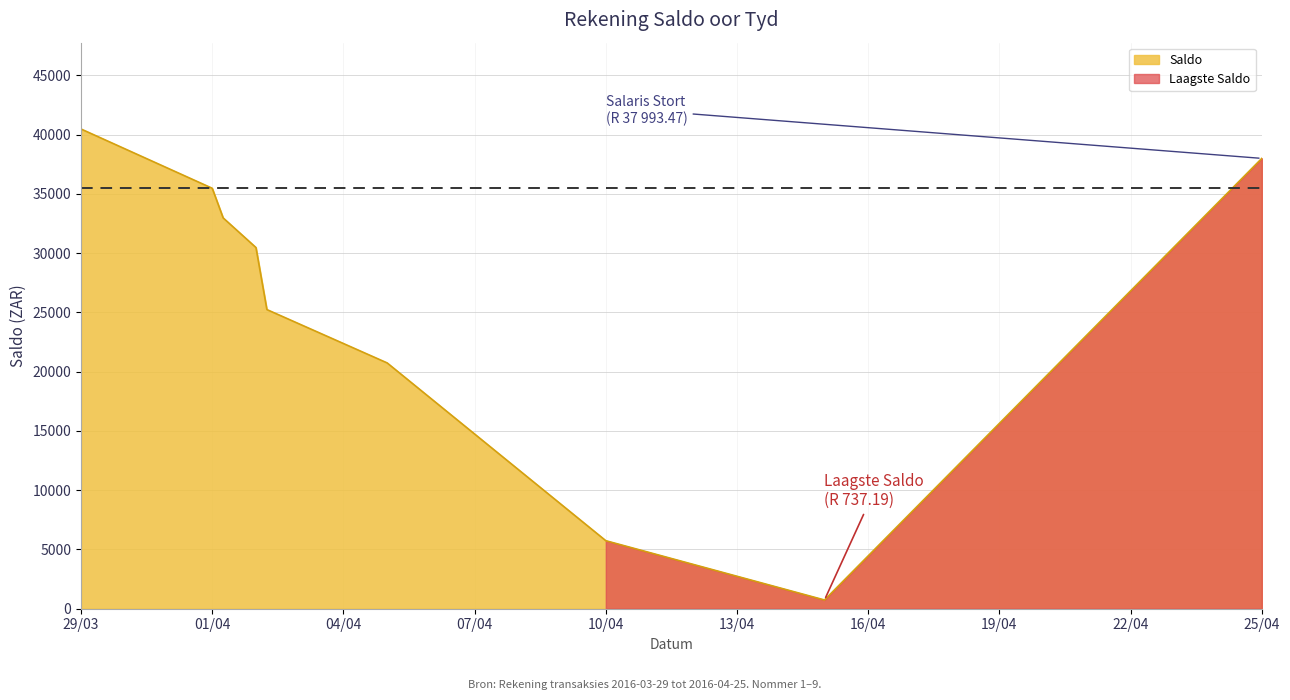

Where is the first local minimum?

2016-04-15